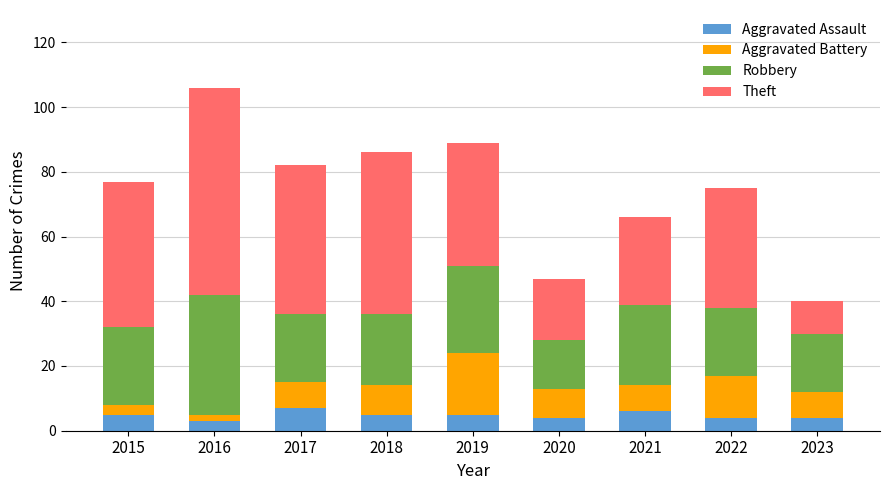

What is the lowest value of the Aggravated Assault series?

3